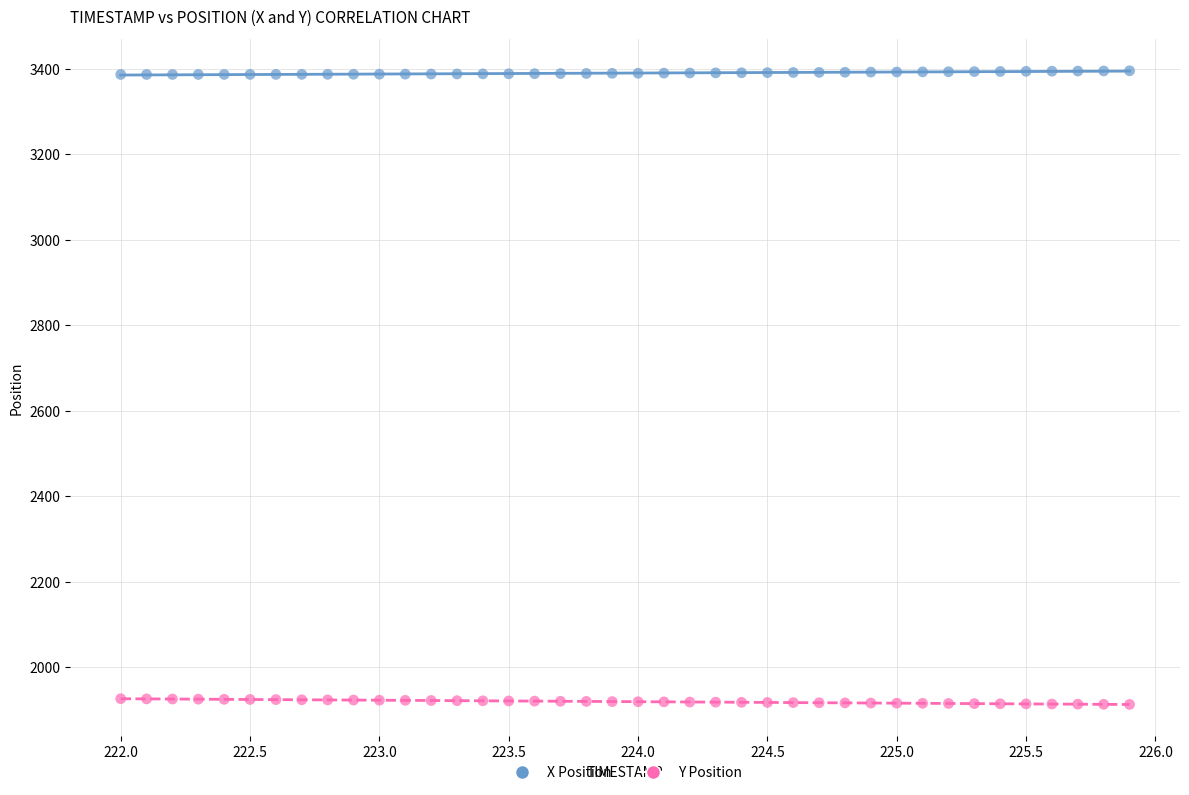

Which series contains the lowest Y value?

Y Position